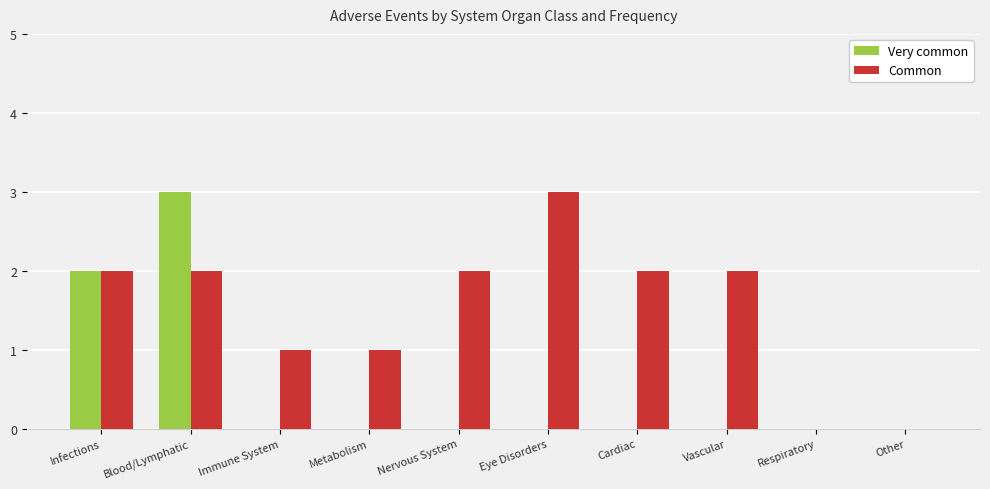

Between Immune System and Other, which series saw the biggest shift?

Common